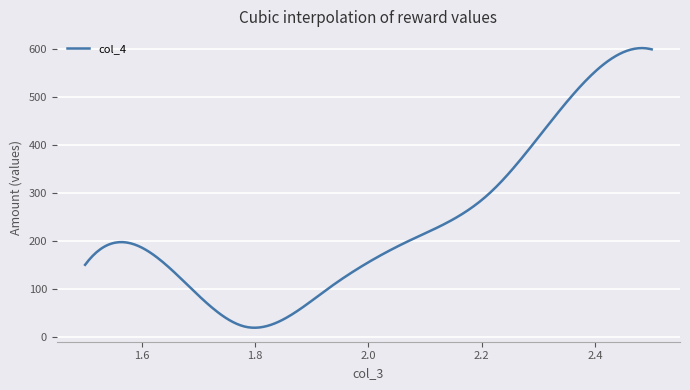

What is the minimum value shown in the chart?

18.6